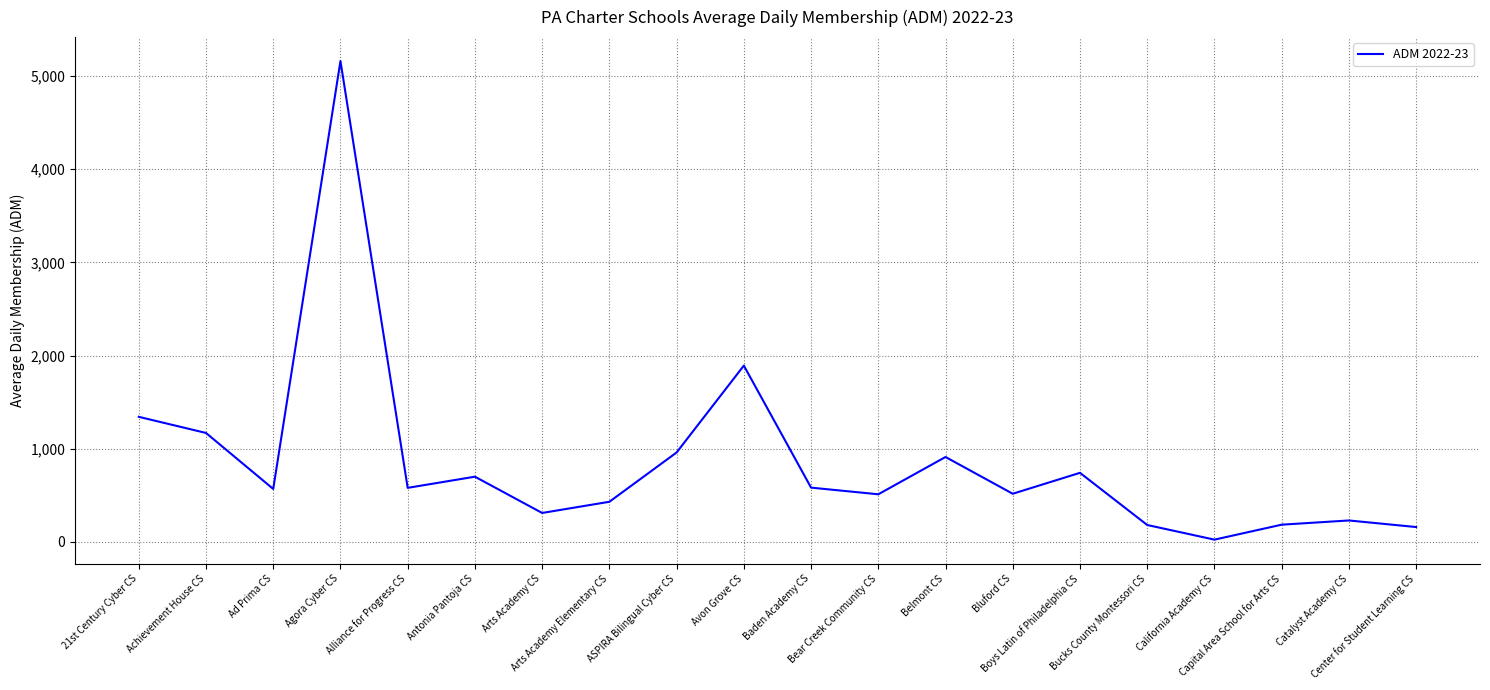

How many values are below 579?

10